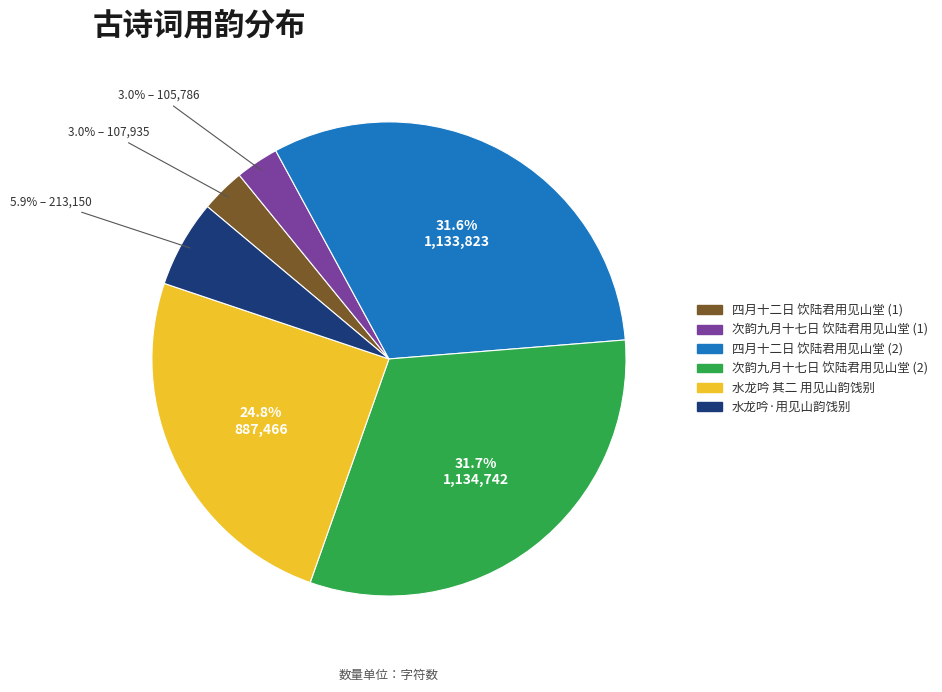

Is there any slice that represents more than half of the pie?

No